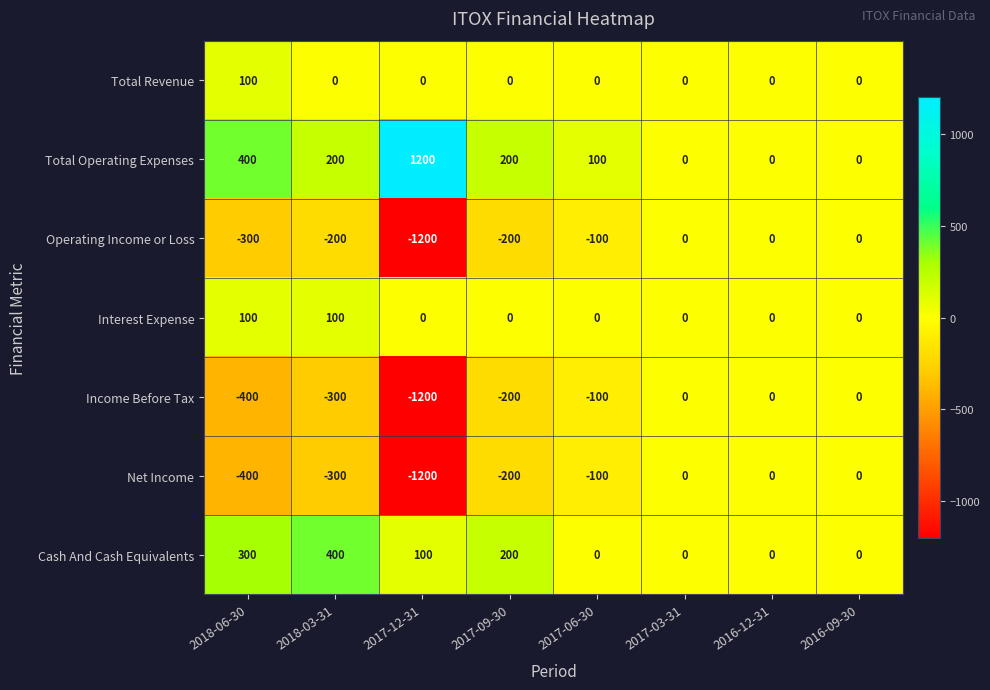

Which category has the highest value in the Total Operating Expenses series?

2017-12-31